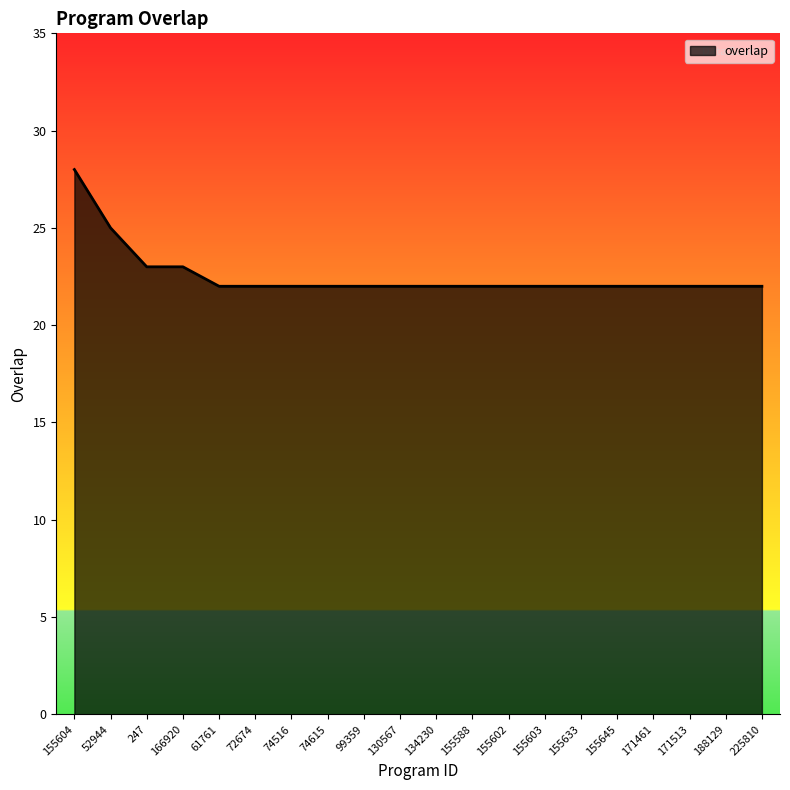

What position from the left is 166920?

4